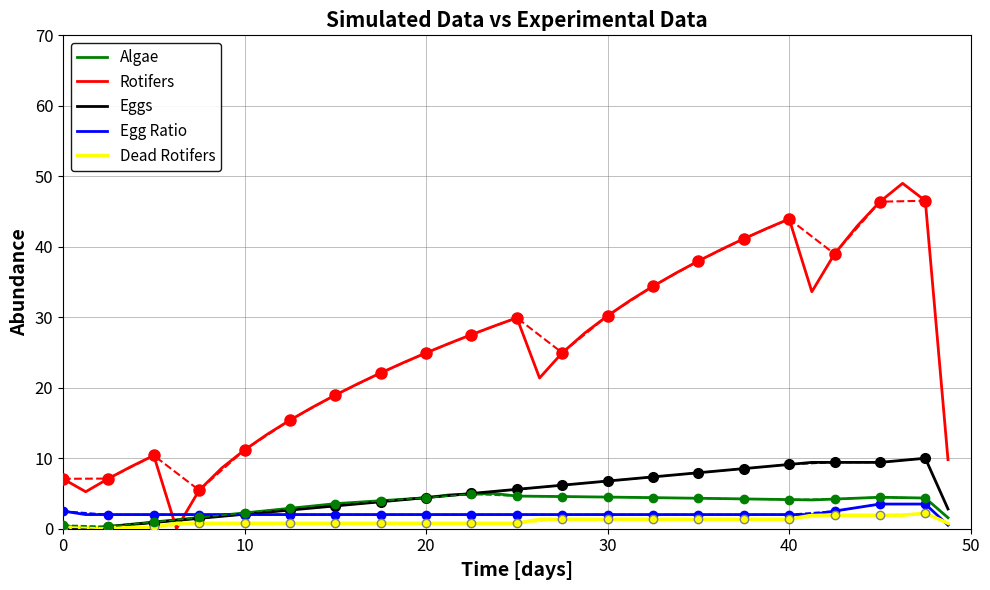

What is the maximum value for Eggs?

10.0